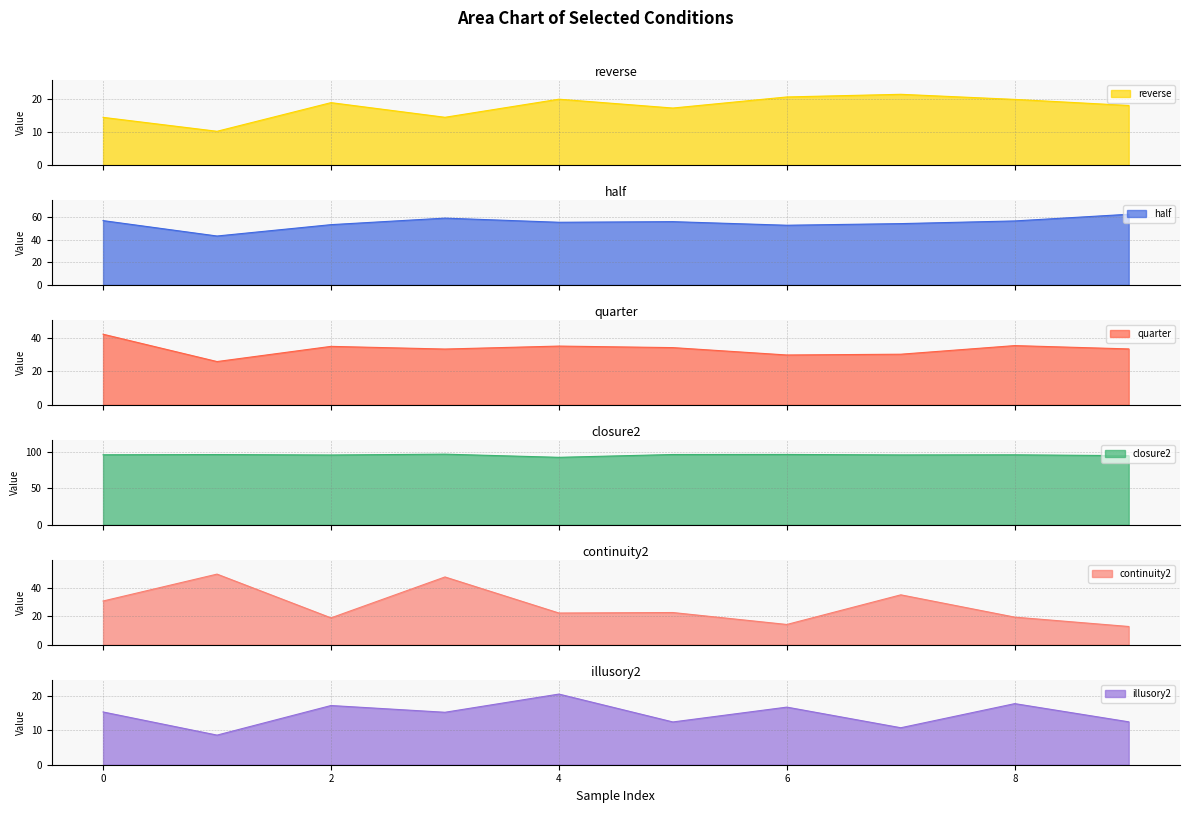

What is the sum of the illusory2 values at 3 and 6?

31.8